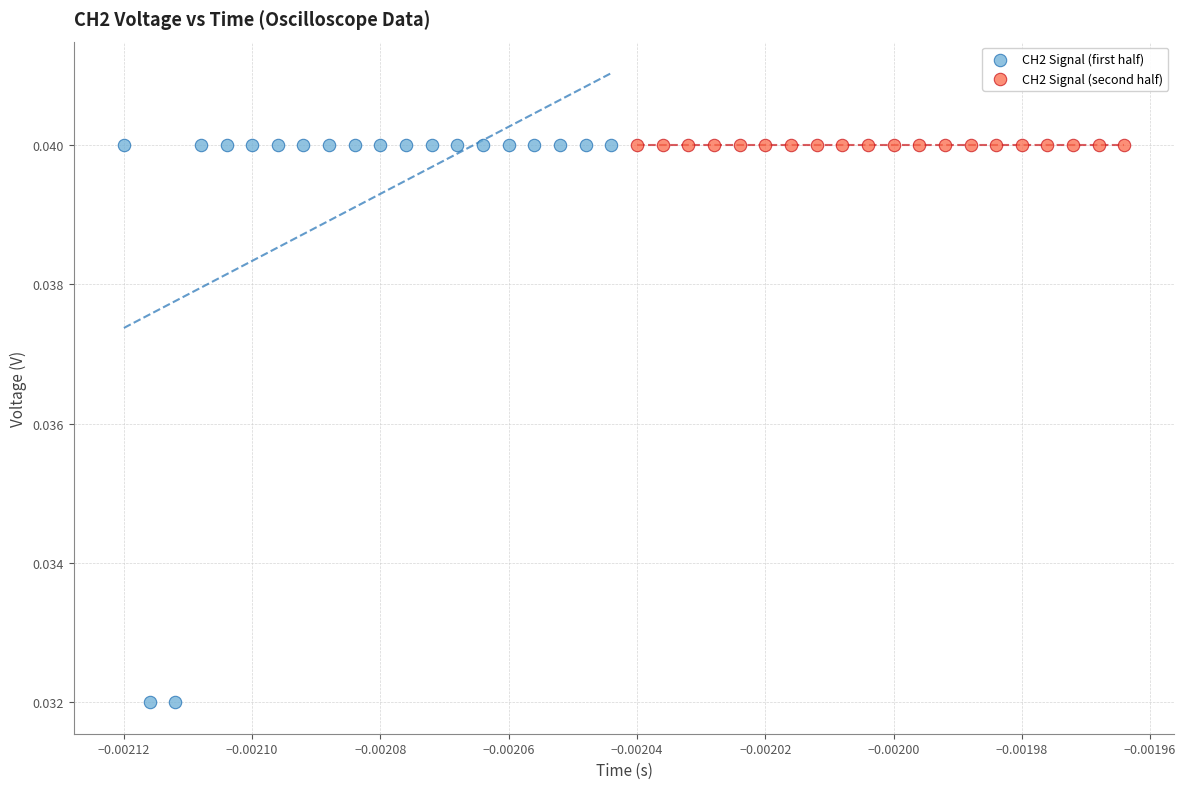

Which series reaches the minimum Y coordinate?

CH2 Signal (first half)